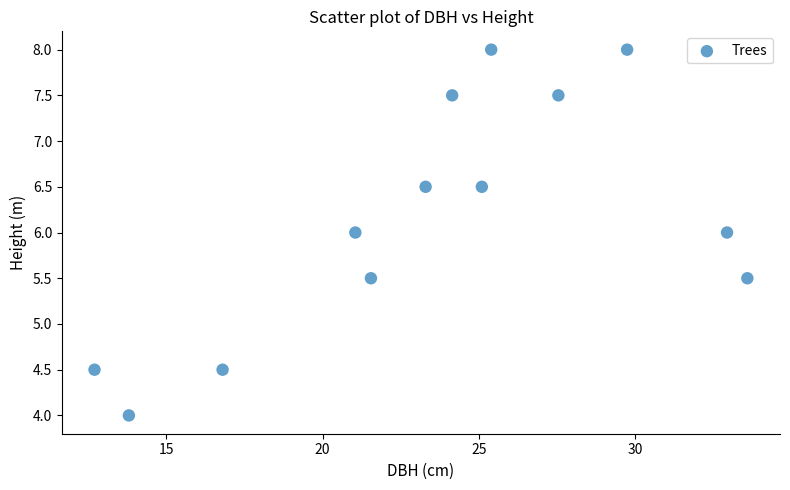

What is the range of X values (max minus min)?

20.9